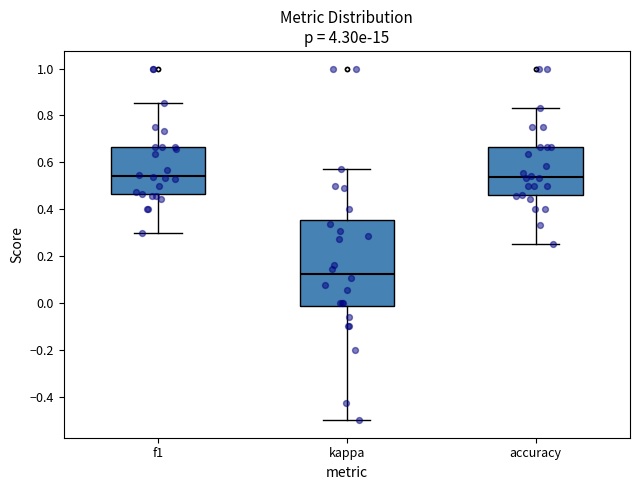

Where does the median line of the box for accuracy sit on the y-axis? The values are not printed on the chart, so give them approximately, as read against the axis.

0.54